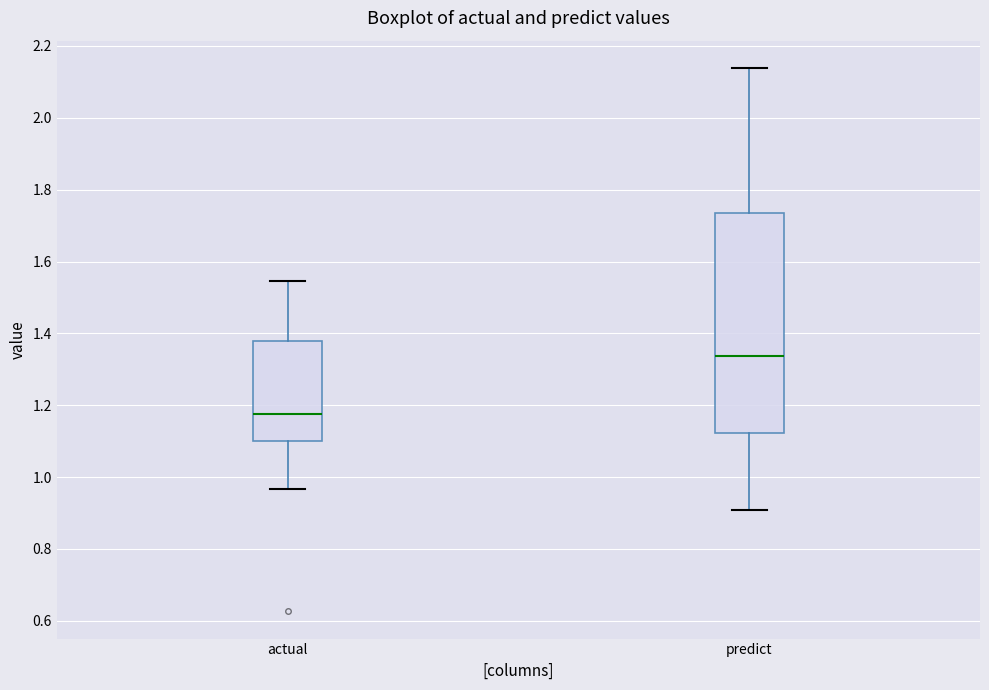

Reading left to right, read every box against the y-axis: the position of its median line, the range the box covers, and the ends of its whiskers. The values are not printed on the chart, so give them approximately, as read against the axis.

actual: median 1.18, box 1.10 to 1.38, whiskers 0.96 to 1.54
predict: median 1.34, box 1.12 to 1.74, whiskers 0.90 to 2.14